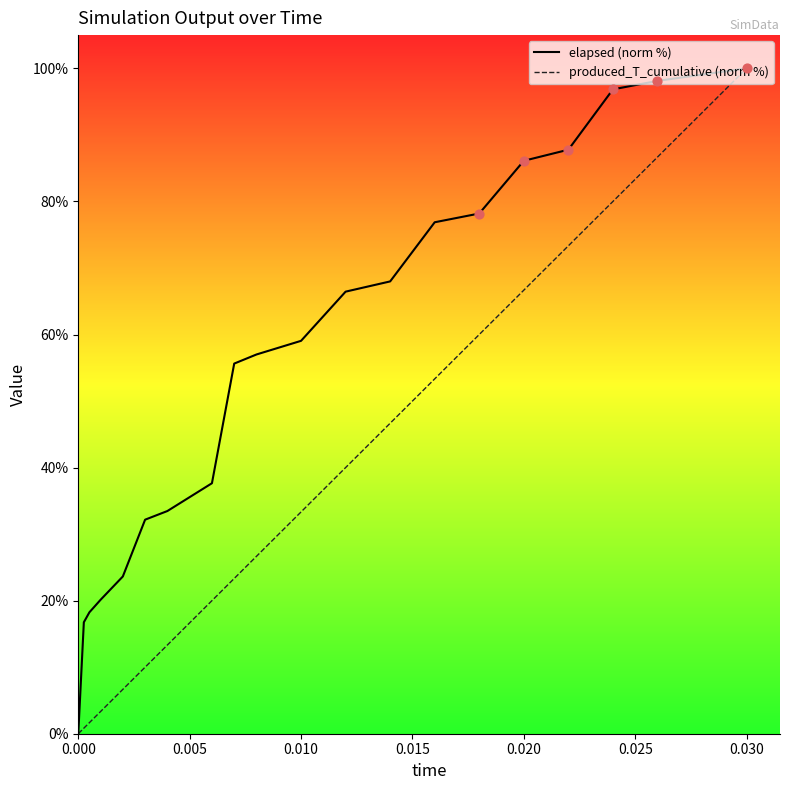

What are all the series names shown in the legend?

elapsed (norm %), produced_T_cumulative (norm %)